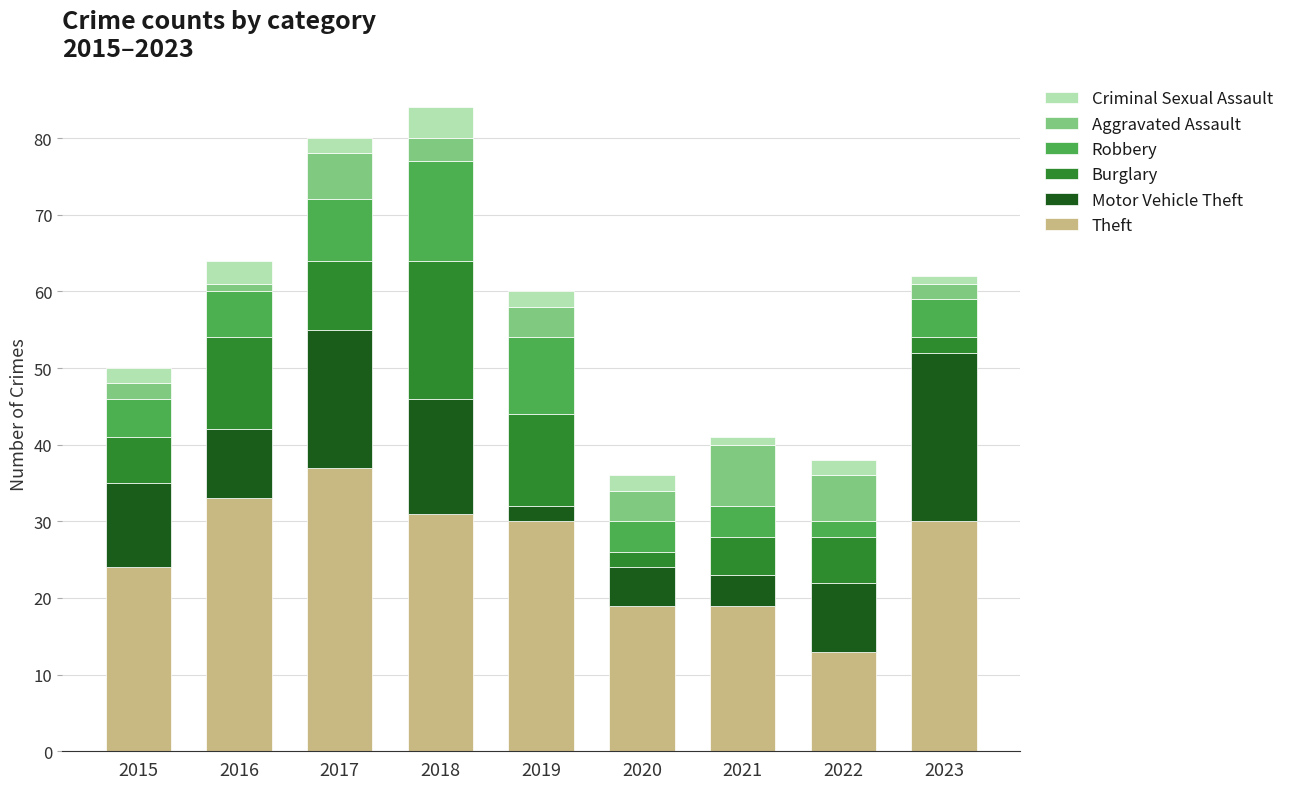

The value of Theft at 2016 is 33. True or false?

True